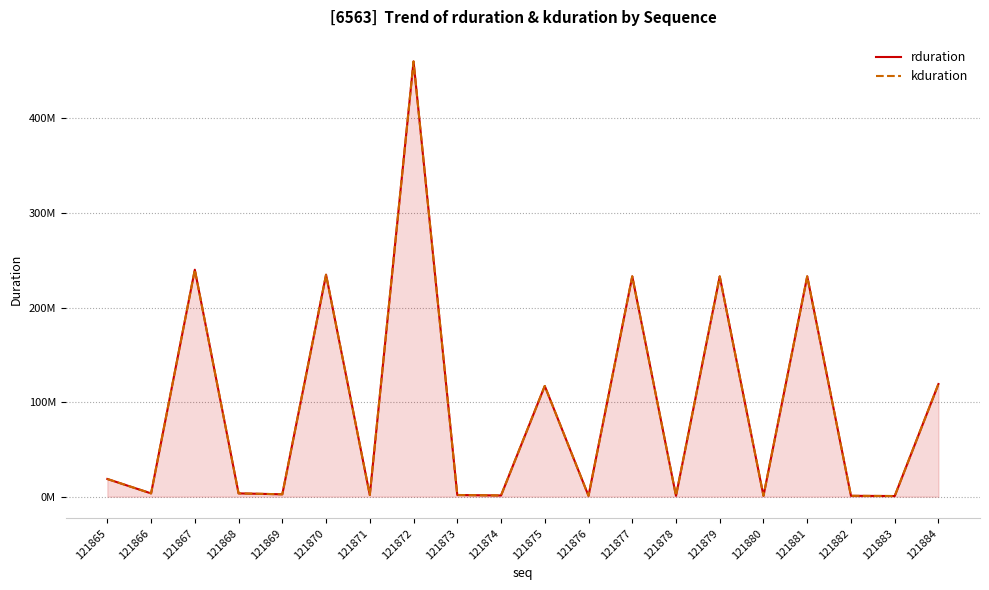

What is the difference between the maximum and minimum values in the rduration series?

459632411